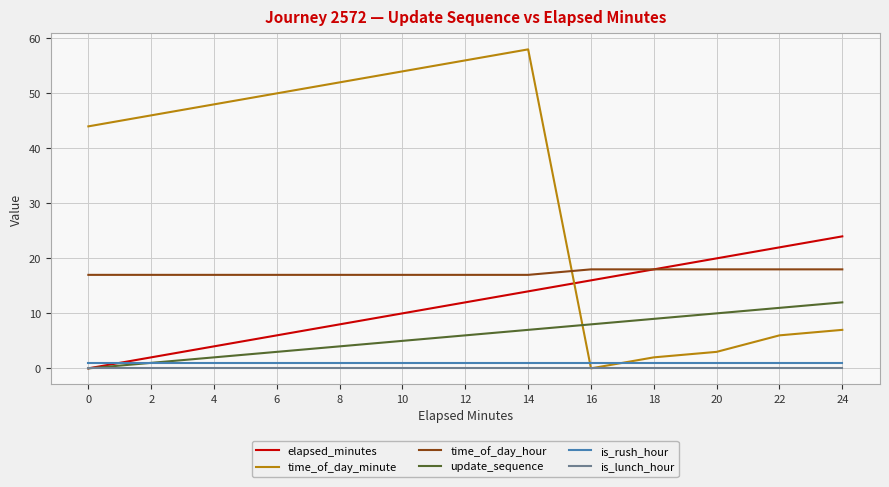

Which series has the largest total across all categories?

time_of_day_minute